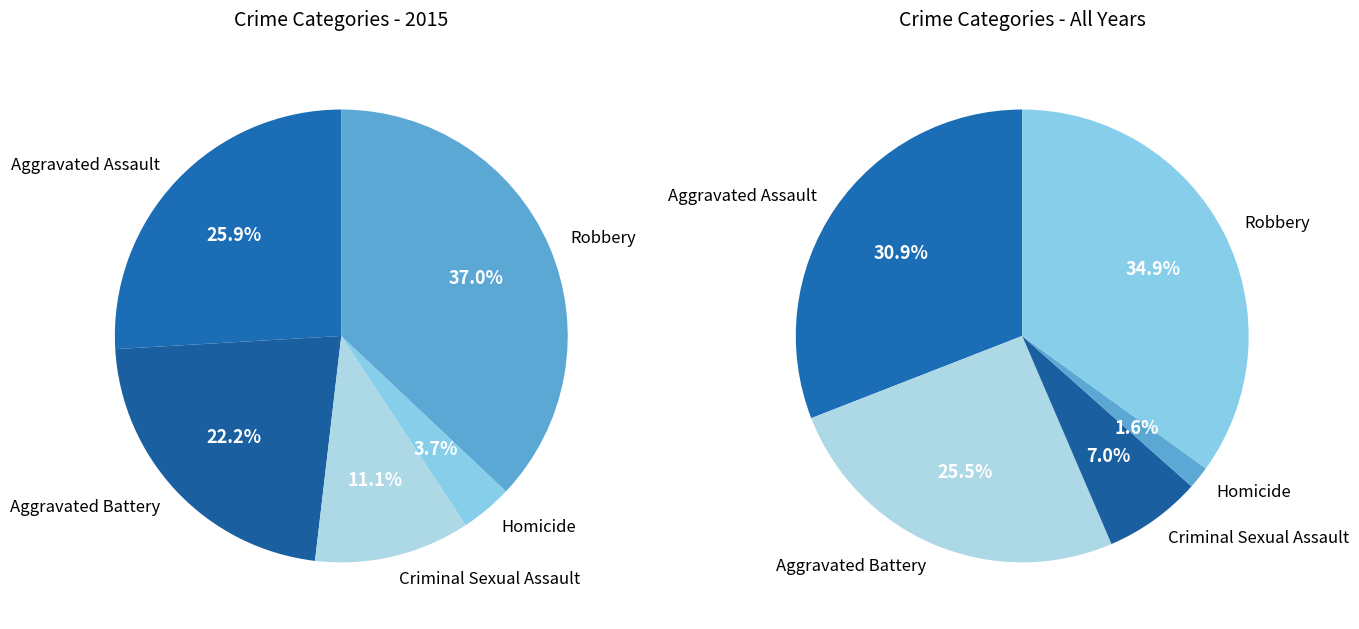

Which slice is the largest?

Robbery